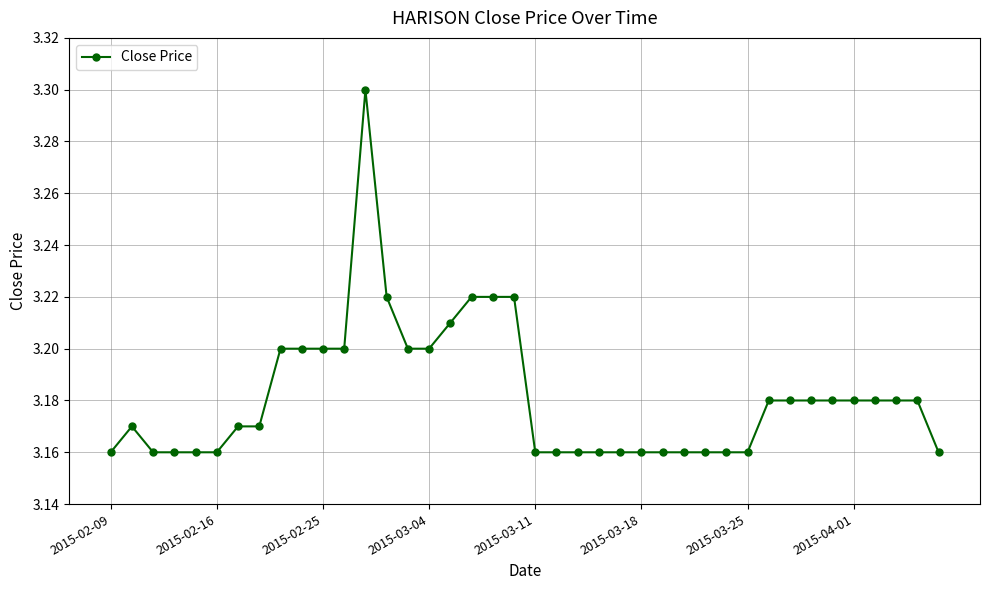

What is the sum of all values?

127.3